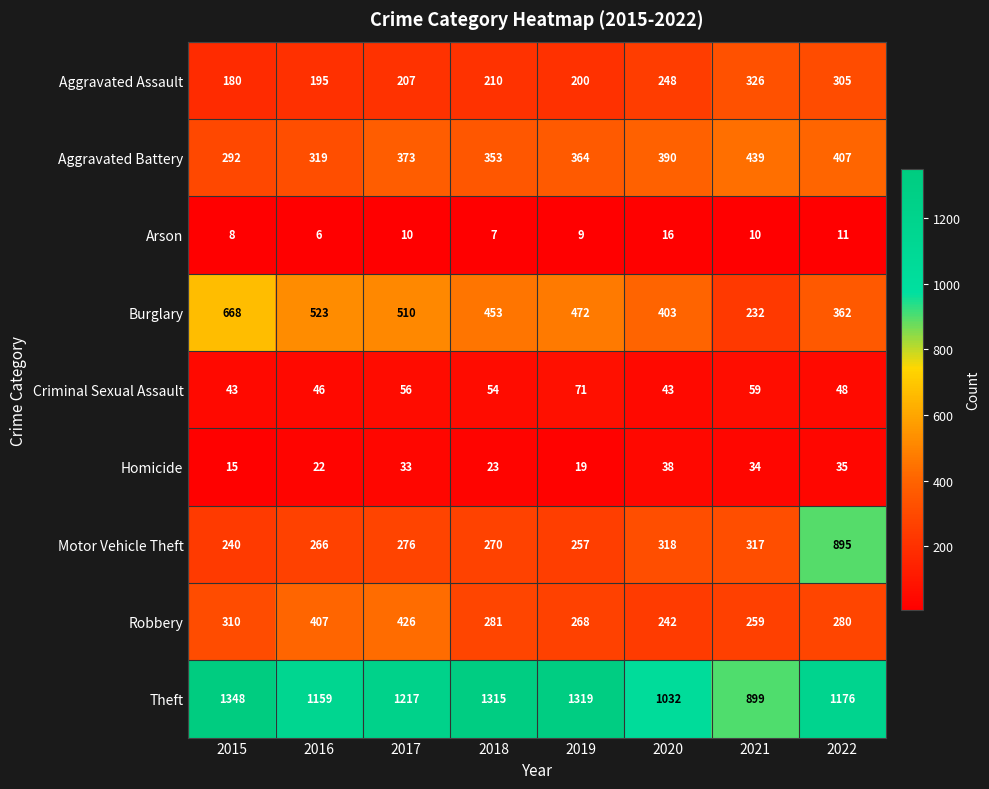

What is the difference between the maximum and minimum values in the Aggravated Battery series?

147